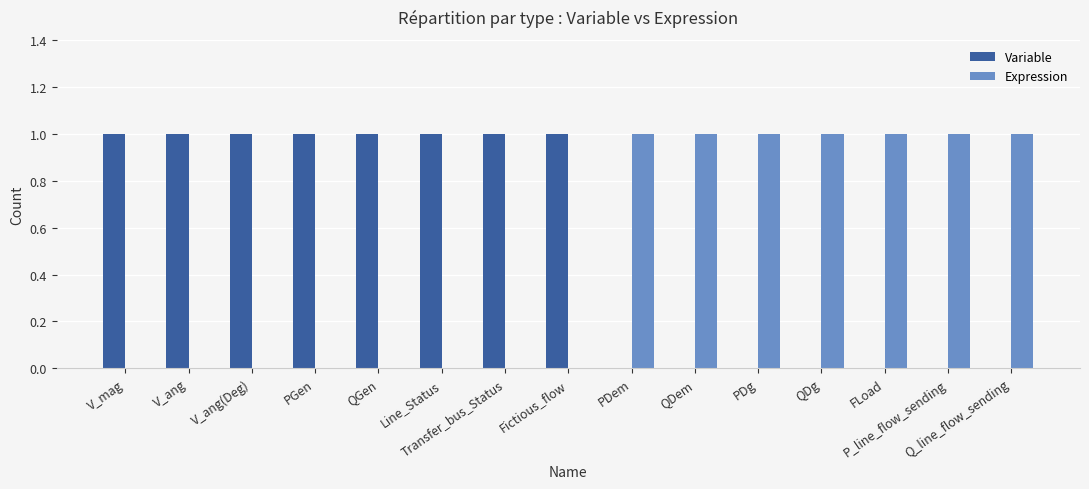

Which series has the largest total across all categories?

Variable